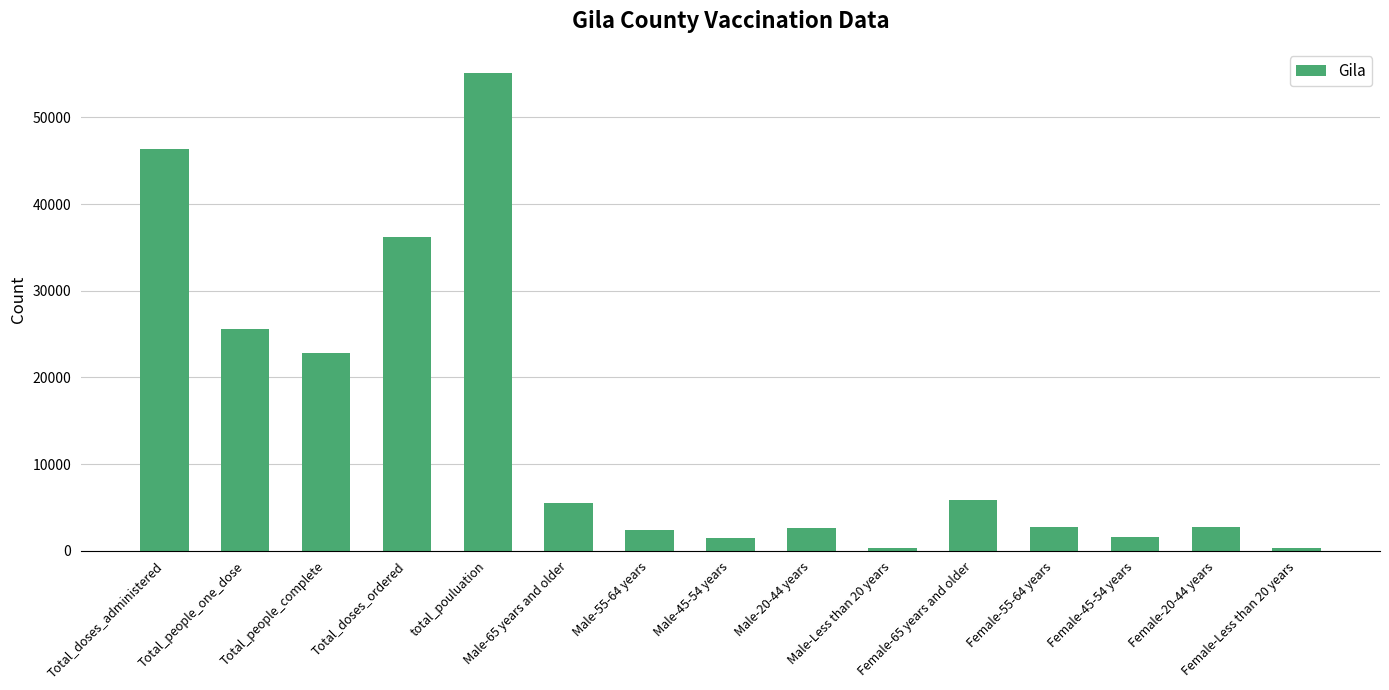

What is the average value?

14116